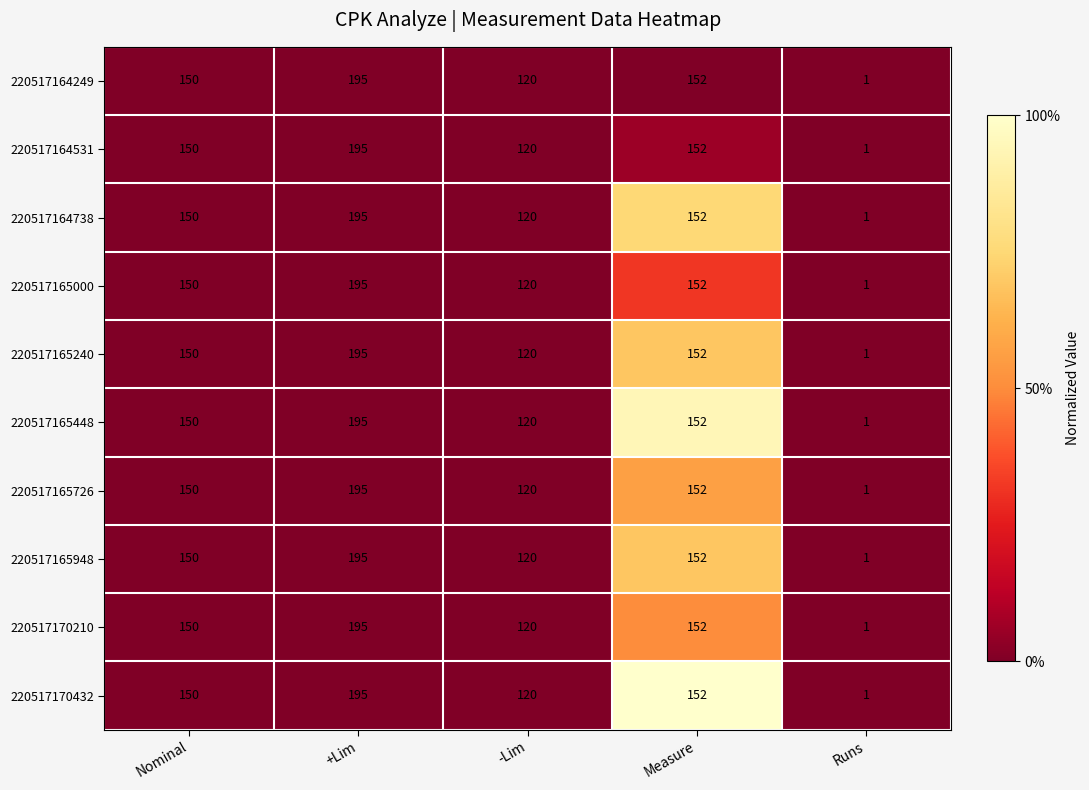

What is the maximum value shown in the chart?

195